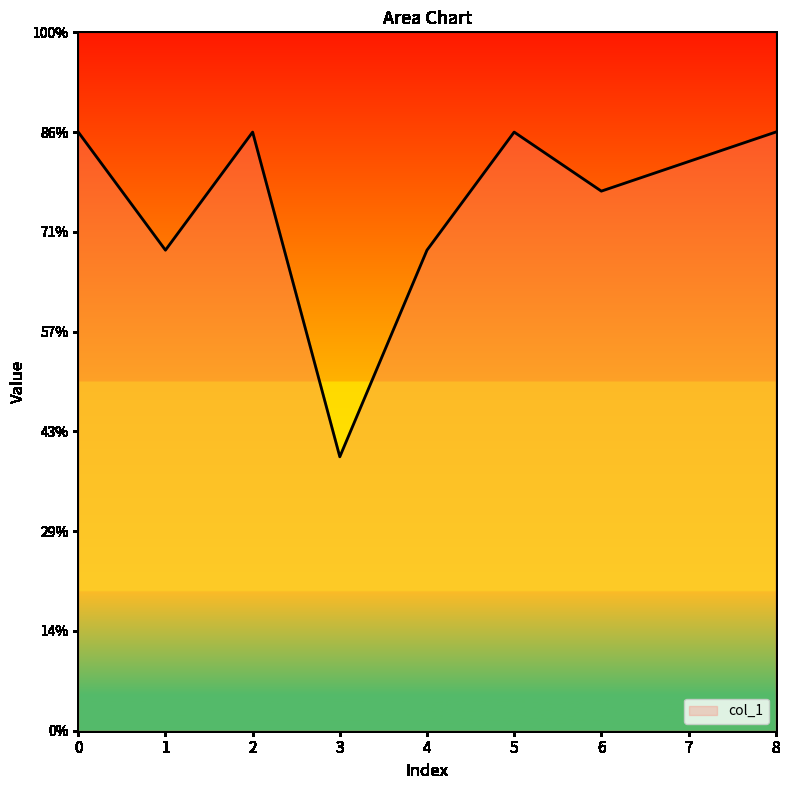

How many points are lower than both their immediate neighbors (excluding endpoints)?

3